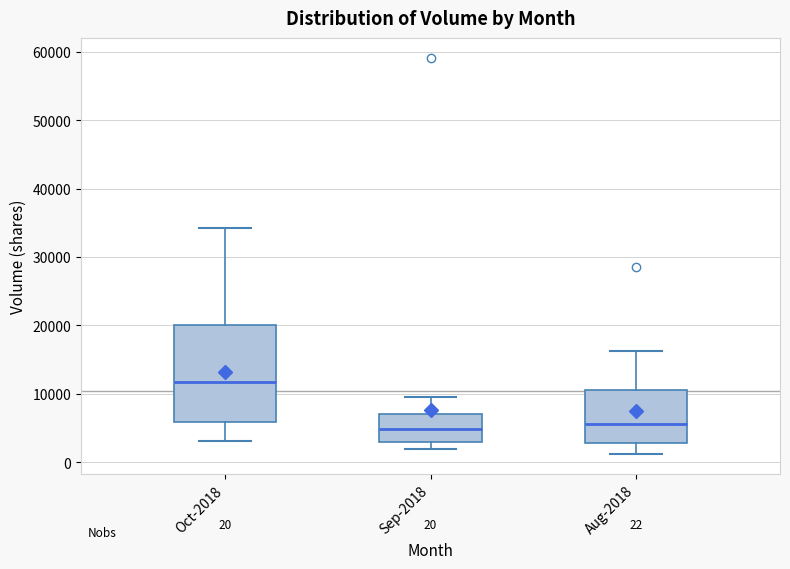

Which box has the highest median line?

Oct-2018